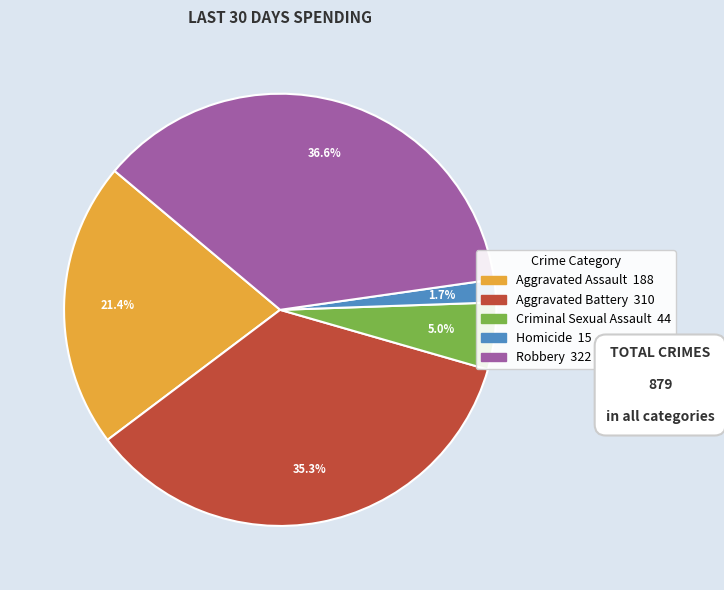

The Robbery slice represents 45% of the pie. True or false?

False